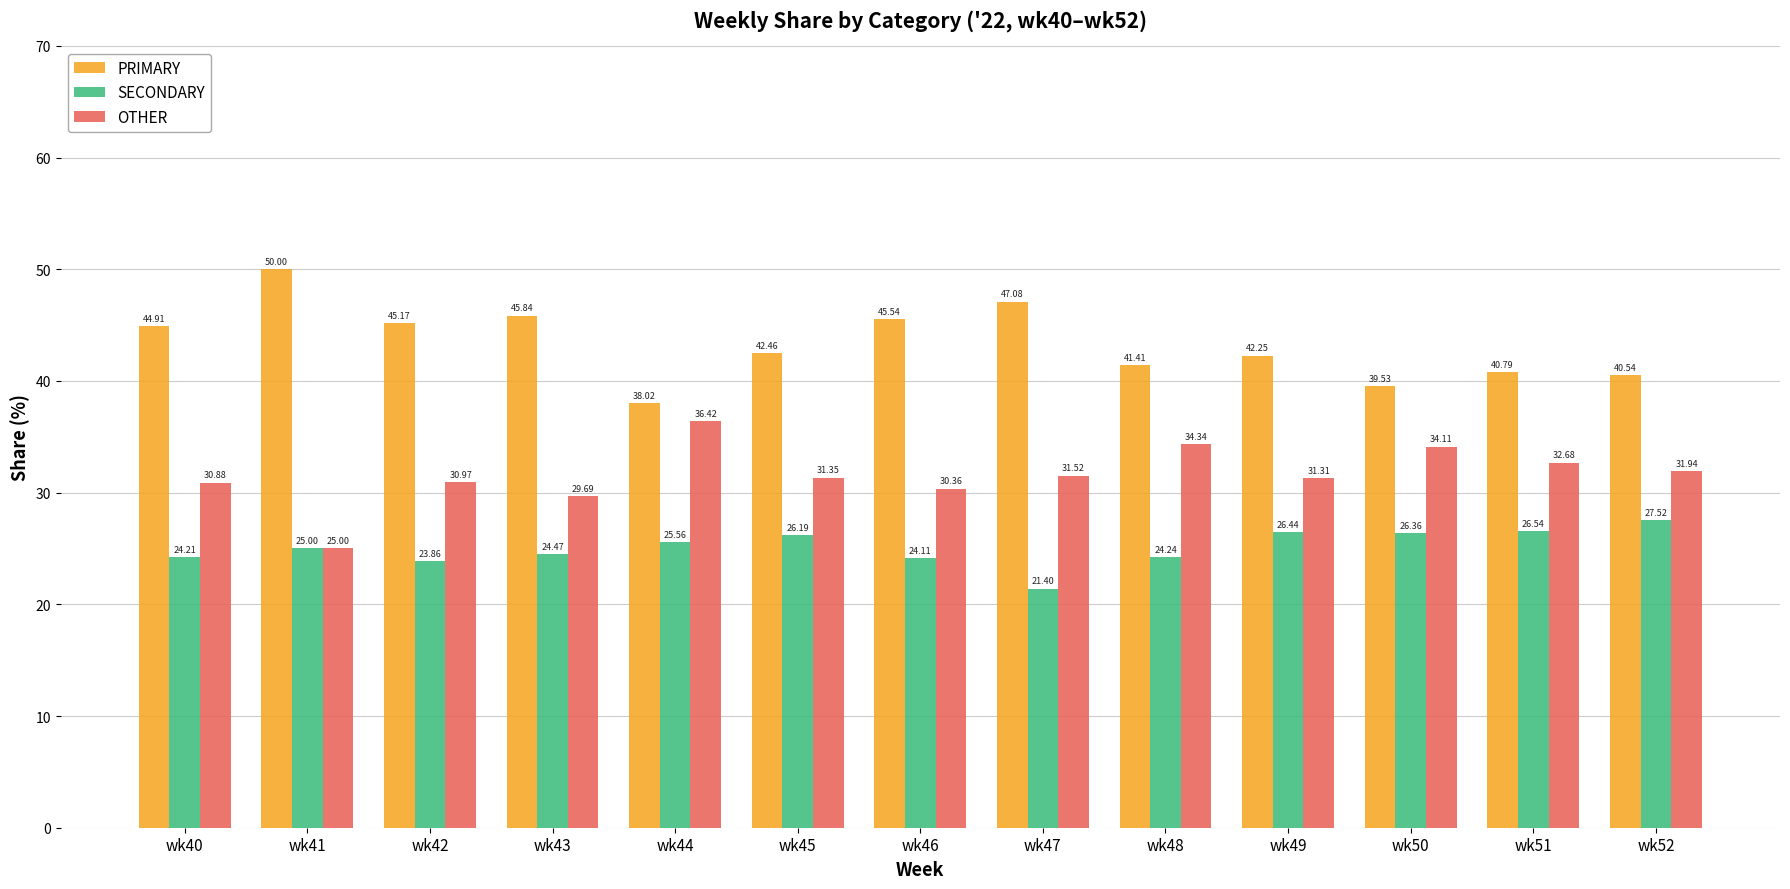

How many bars are there in total?

39